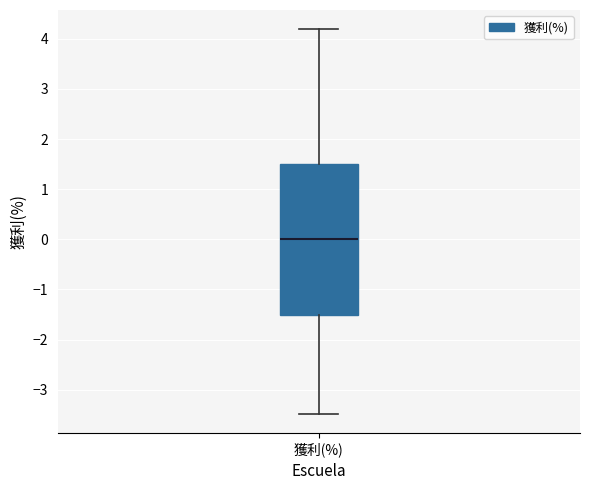

Read this box plot against the y-axis: the position of the median line, the range covered by the box, and the ends of both whiskers. The values are not printed on the chart, so give them approximately, as read against the axis.

median 0.0, box -1.5 to 1.5, whiskers -3.5 to 4.2